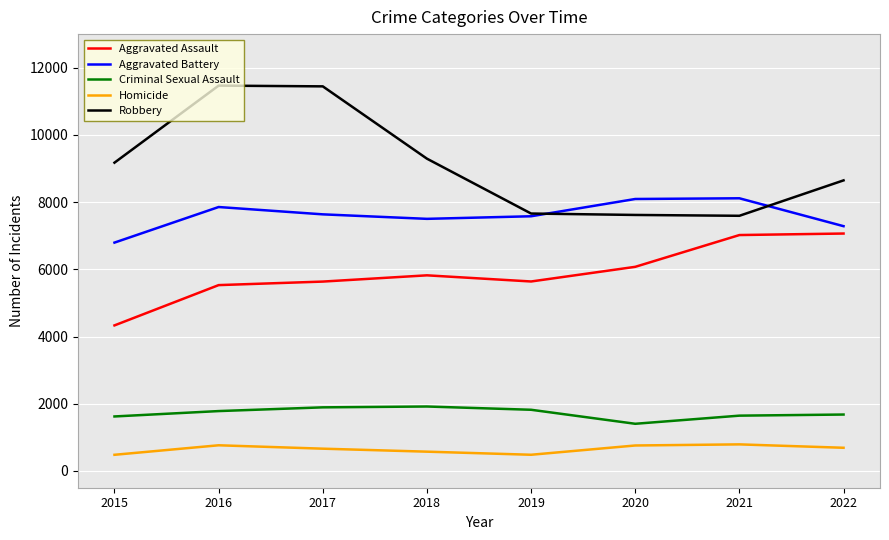

How many distinct data groups are displayed?

5